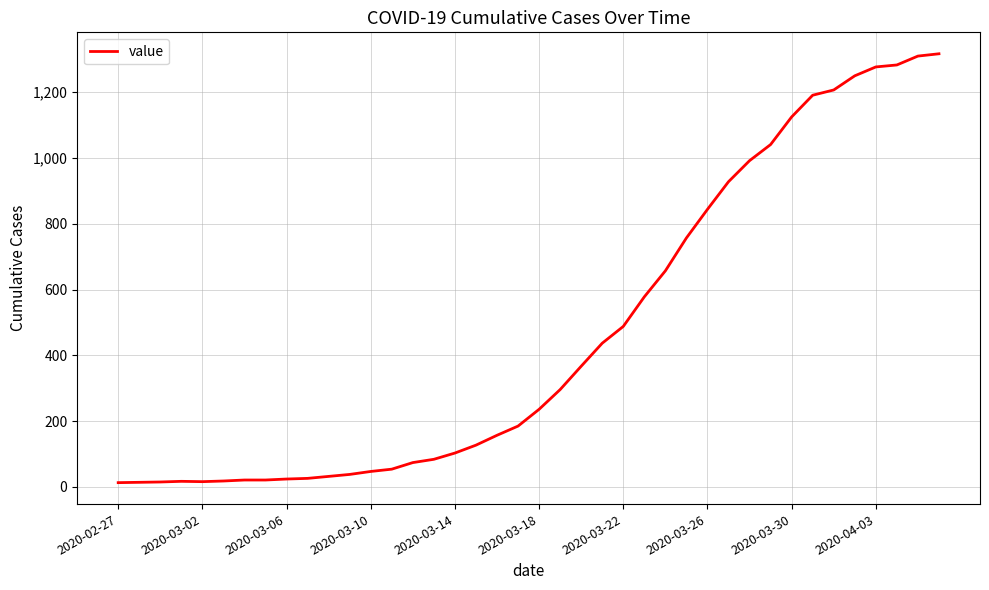

What is the maximum value shown in the chart?

1317